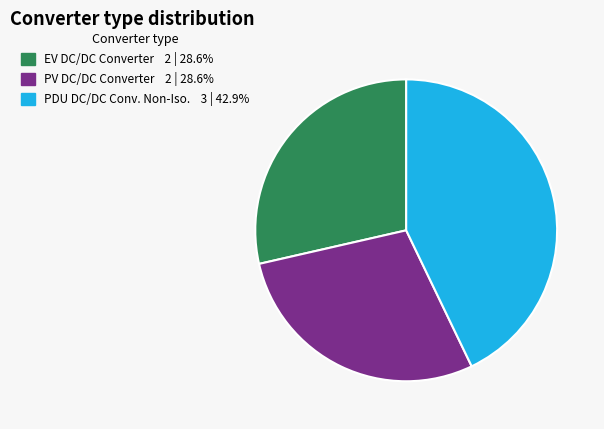

Does any single category account for the majority?

No